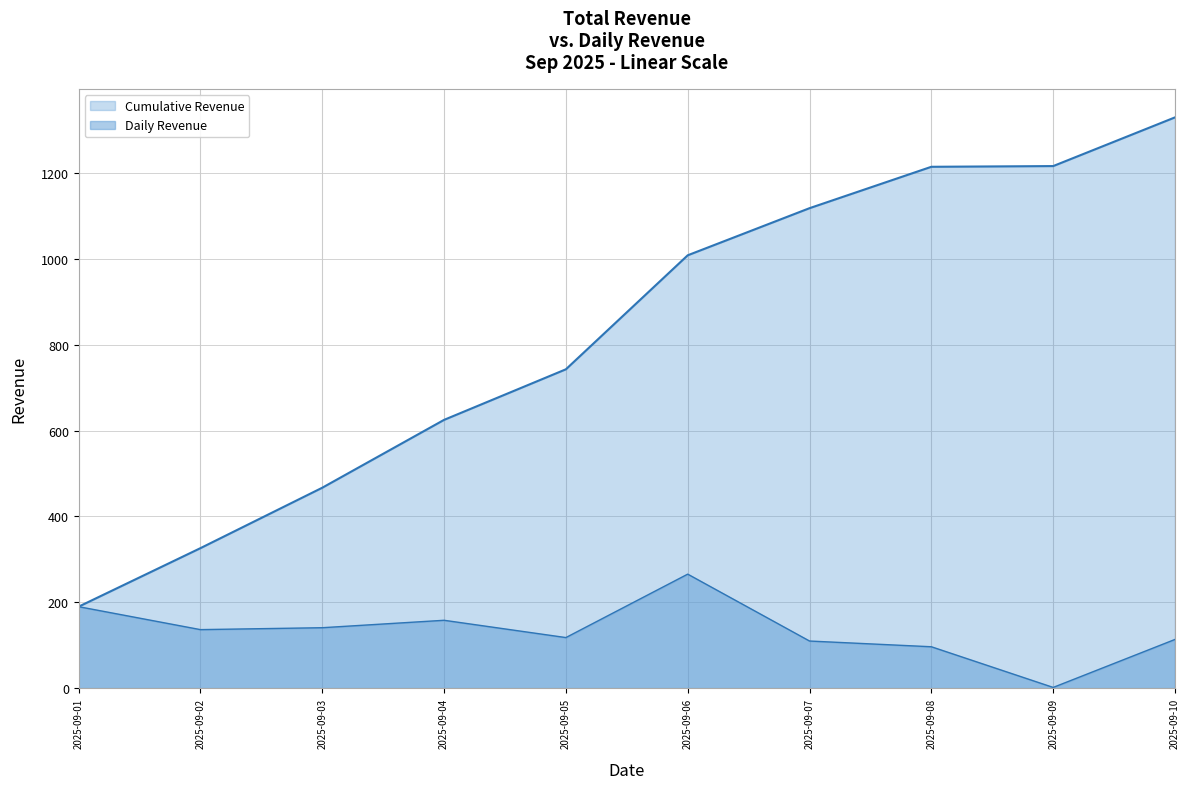

What are all the series names shown in the legend?

Cumulative Revenue, Daily Revenue